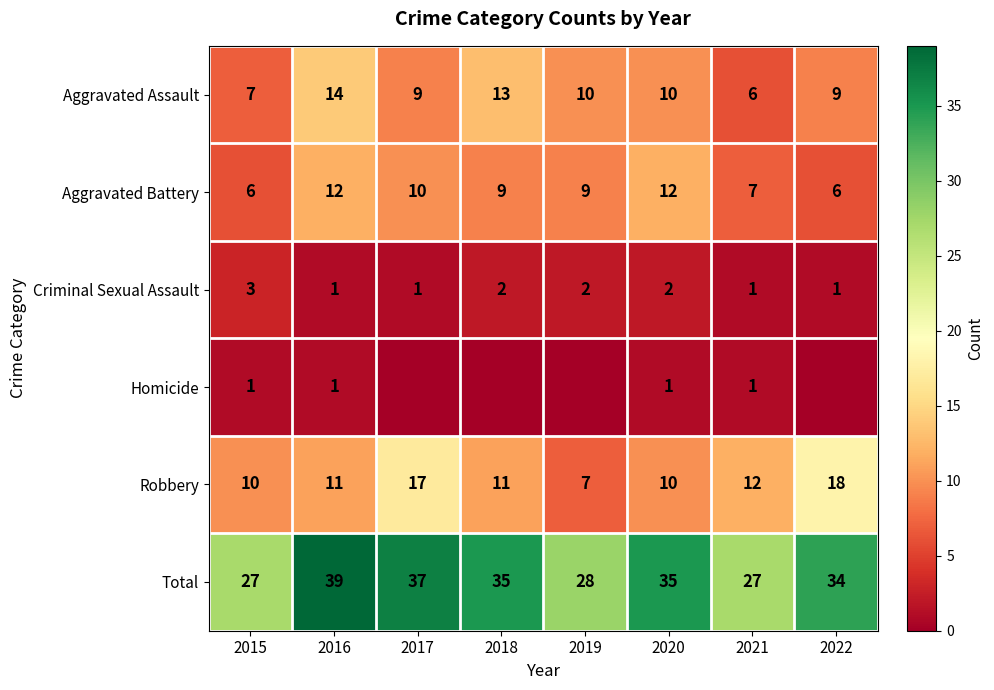

What is the spread (max minus min) of values at 2020?

34